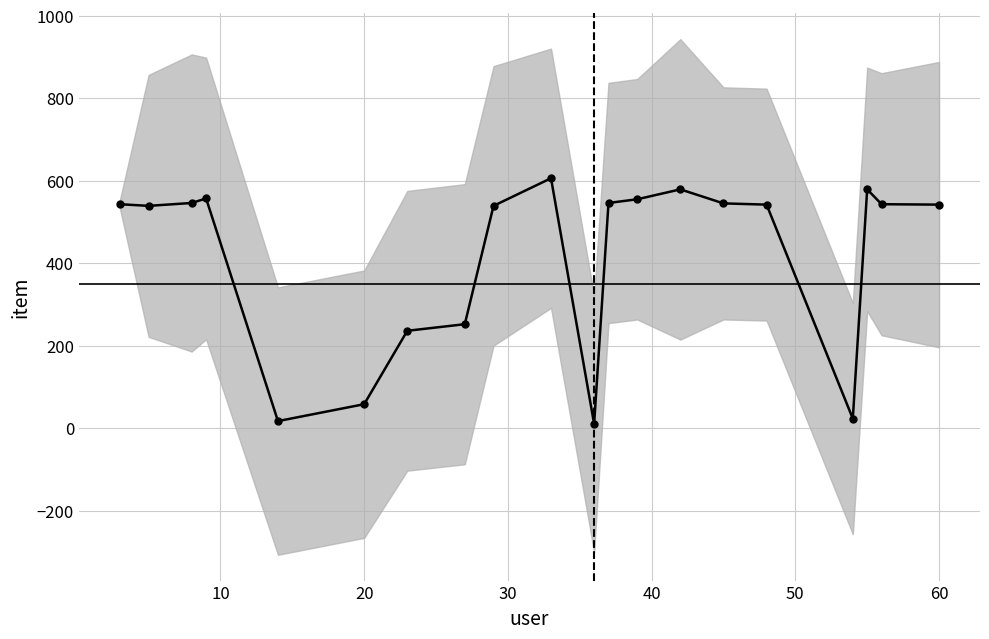

True or false: the data has more than 2 interior local peaks.

True